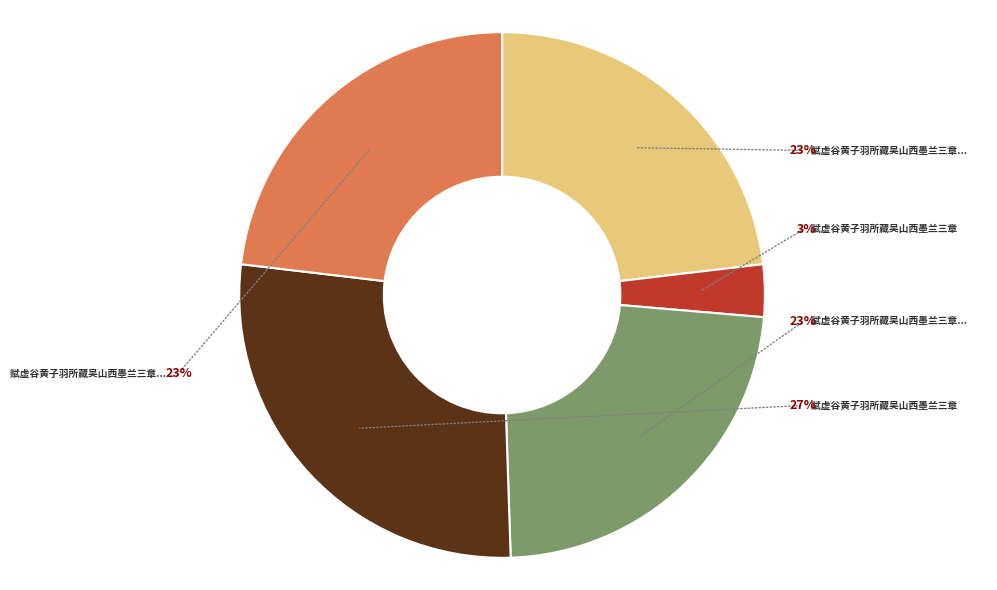

Rank the categories by value from lowest to highest.

赋虚谷黄子羽所藏吴山西墨兰三章, 赋虚谷黄子羽所藏吴山西墨兰三章 其三, 赋虚谷黄子羽所藏吴山西墨兰三章 其二, 赋虚谷黄子羽所藏吴山西墨兰三章 其一, 赋虚谷黄子羽所藏吴山西墨兰三章